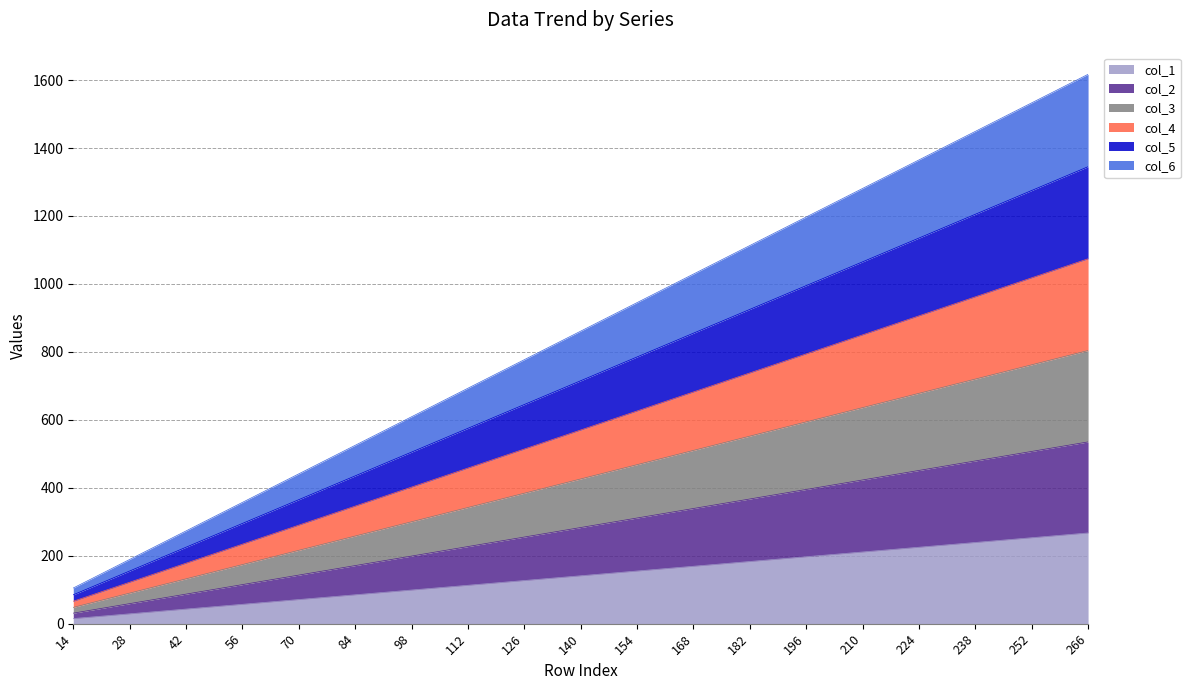

Which has a higher value, 210 or 168?

210